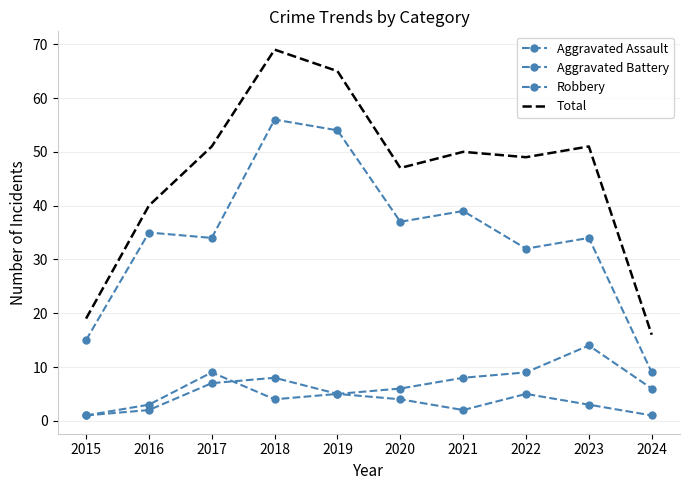

Rank the categories by Aggravated Battery value from highest to lowest.

2023, 2017, 2022, 2021, 2020, 2024, 2019, 2018, 2016, 2015